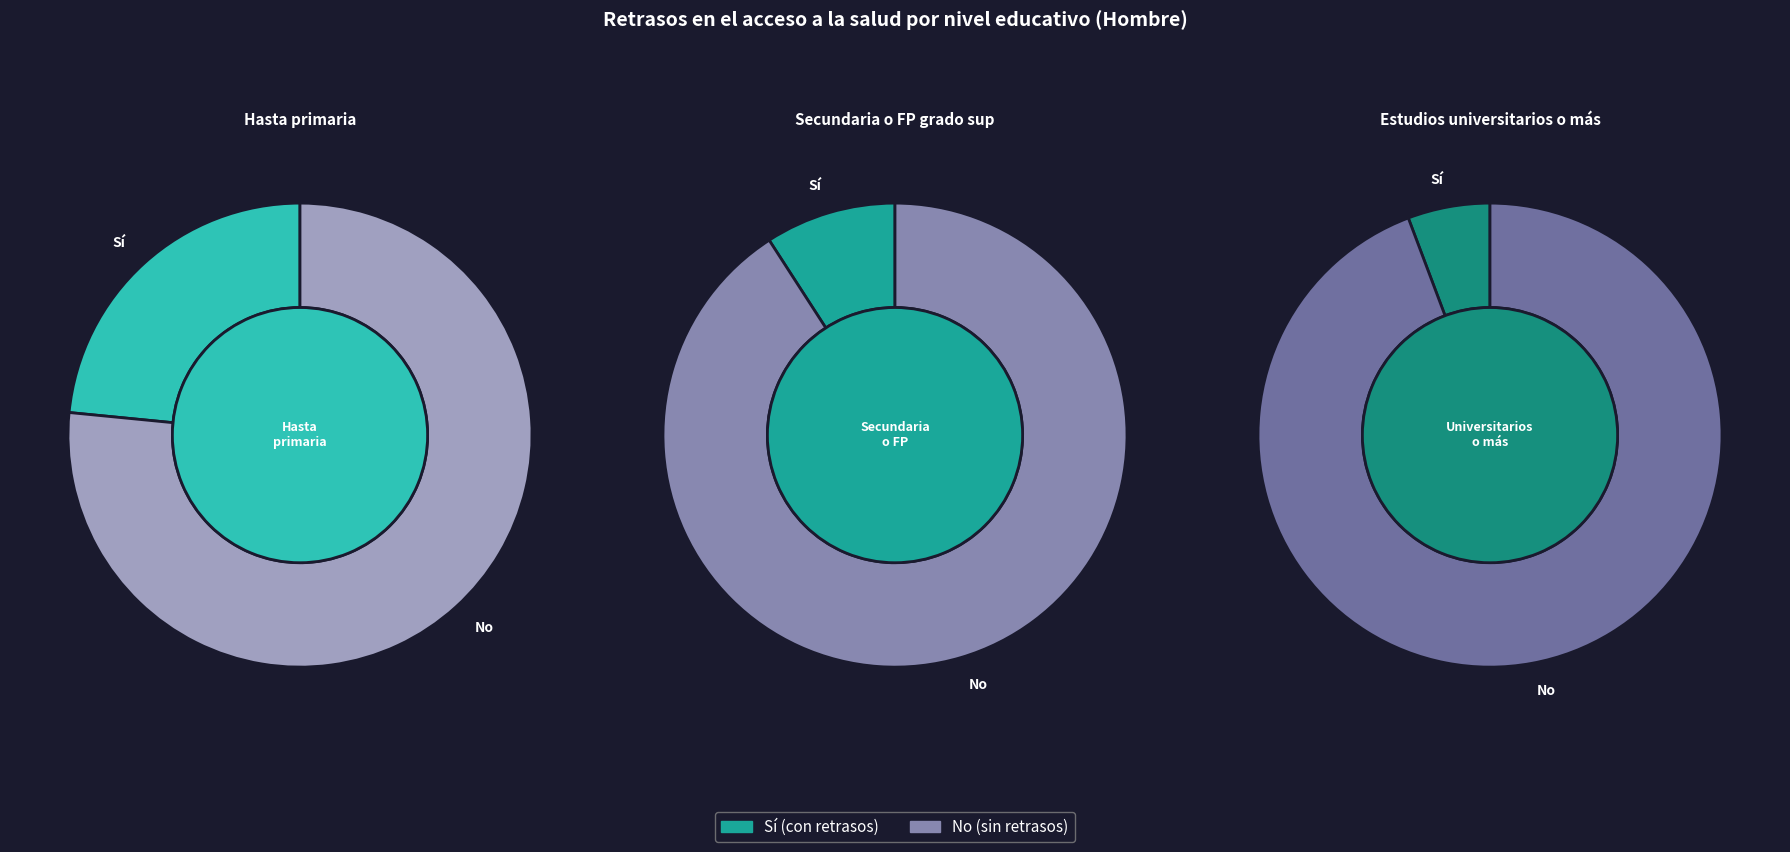

What percentage do Secundaria o FP grado sup and Hasta primaria together represent?

81.0%